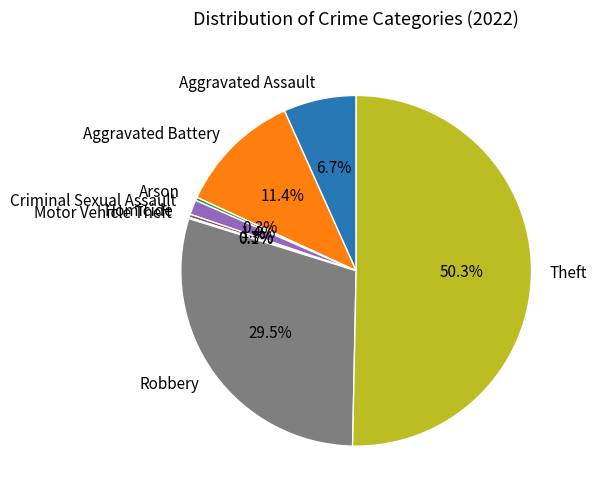

Do Aggravated Battery and Homicide together represent more than half of the pie?

No